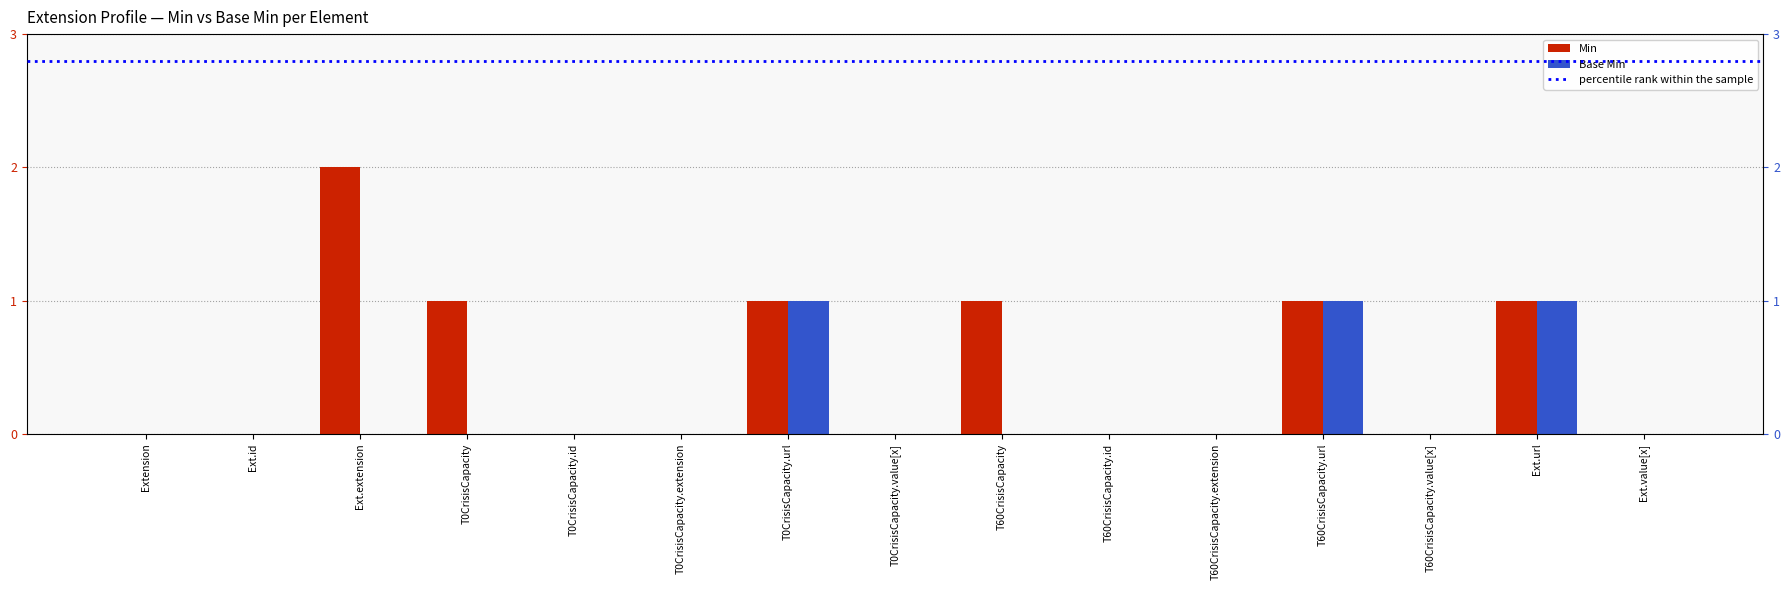

Which series has the widest spread of values?

Min